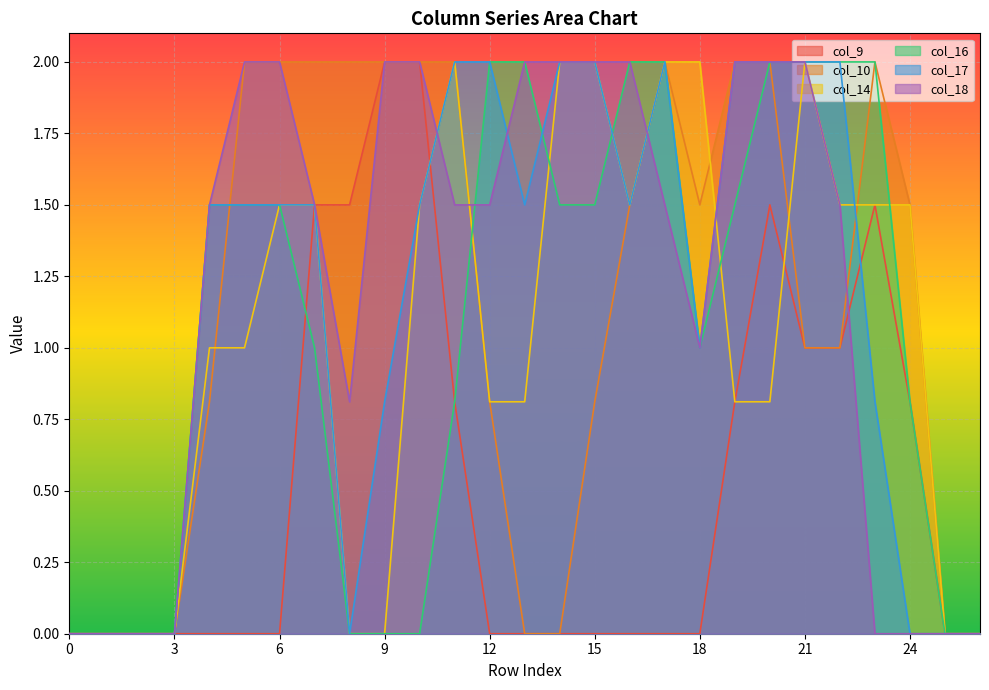

At which category does the chart reach its peak across all series?

9